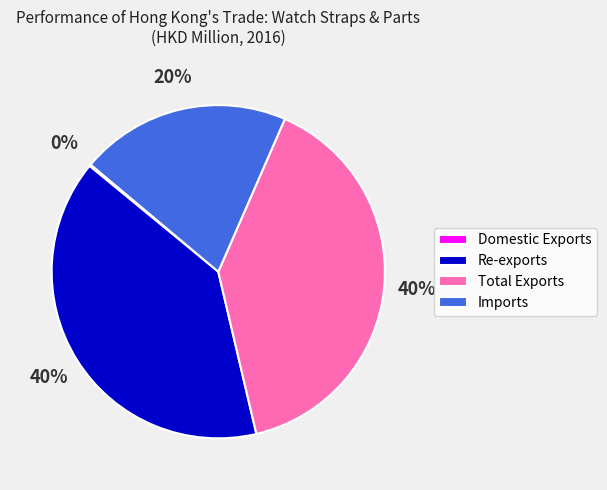

Is Imports the majority of the pie?

No